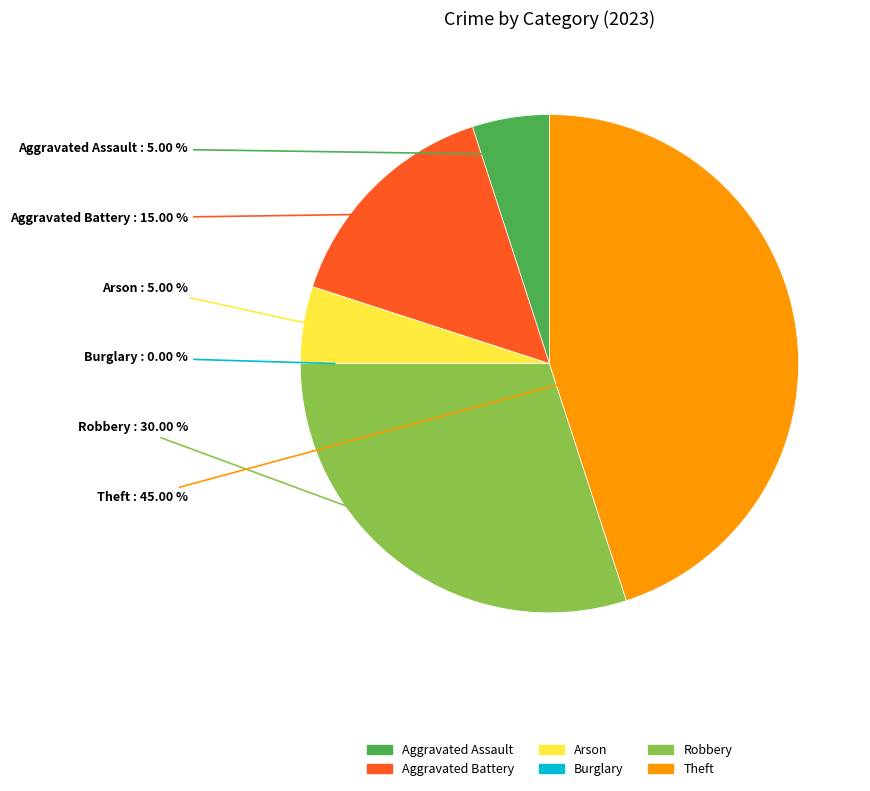

True or false: Burglary accounts for 1% of the total.

False